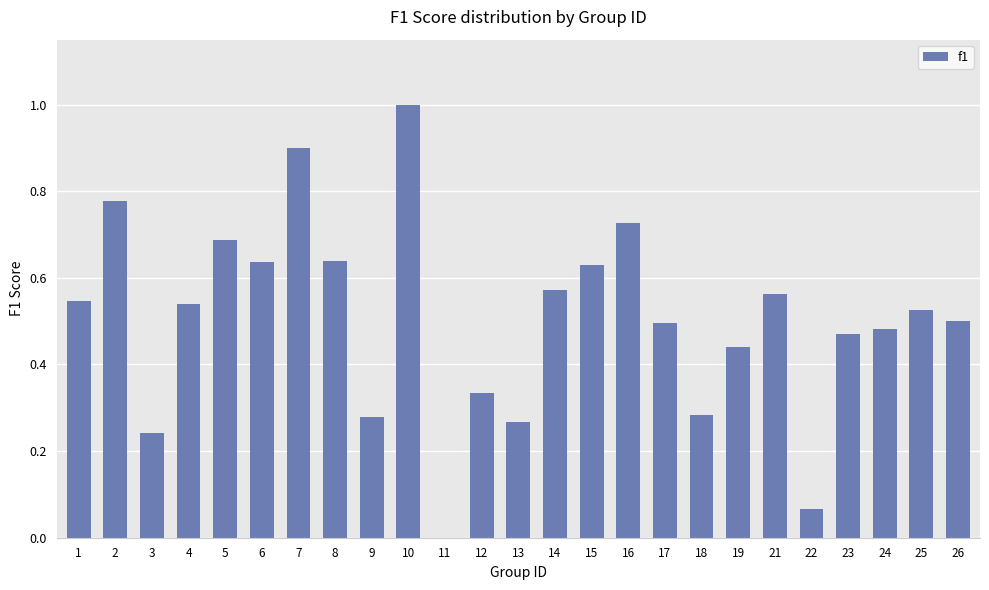

True or false: the data shows 0.5 at 4.

True